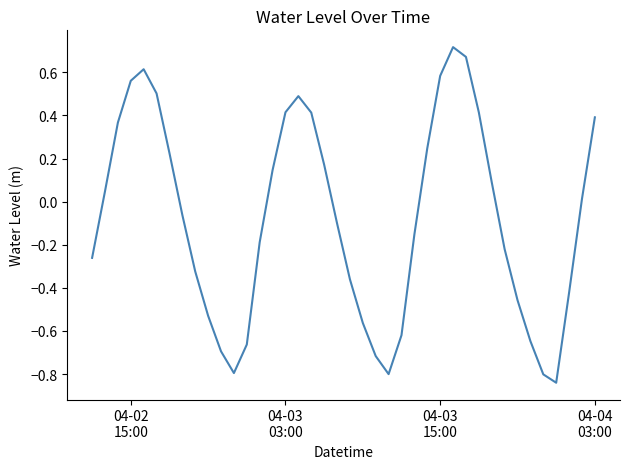

What is the difference between the maximum and minimum values?

1.6